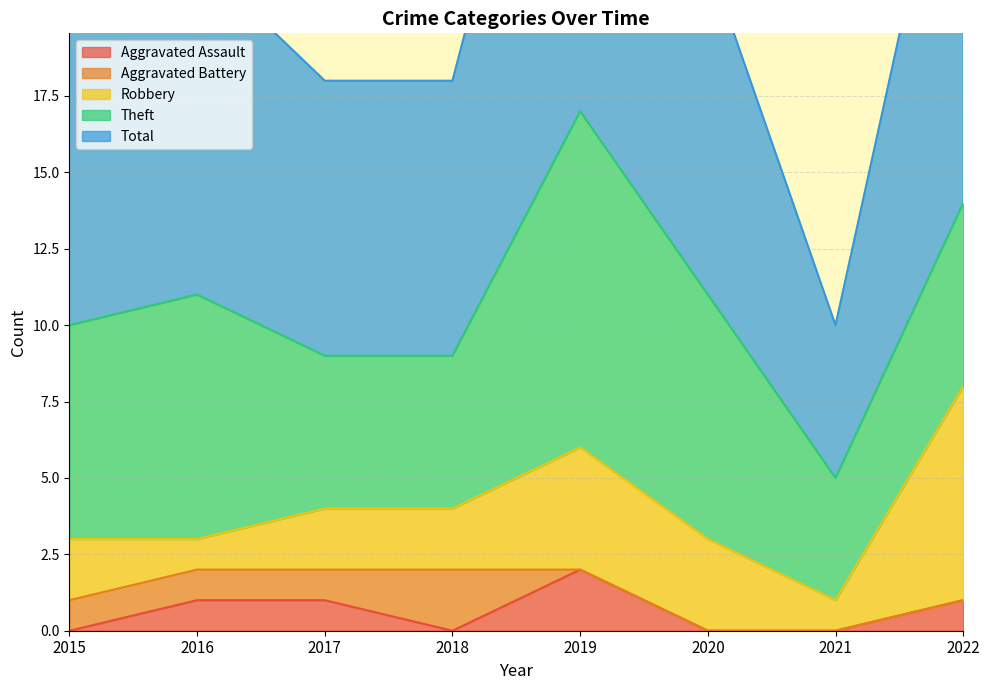

At which label does Total reach its minimum?

2021